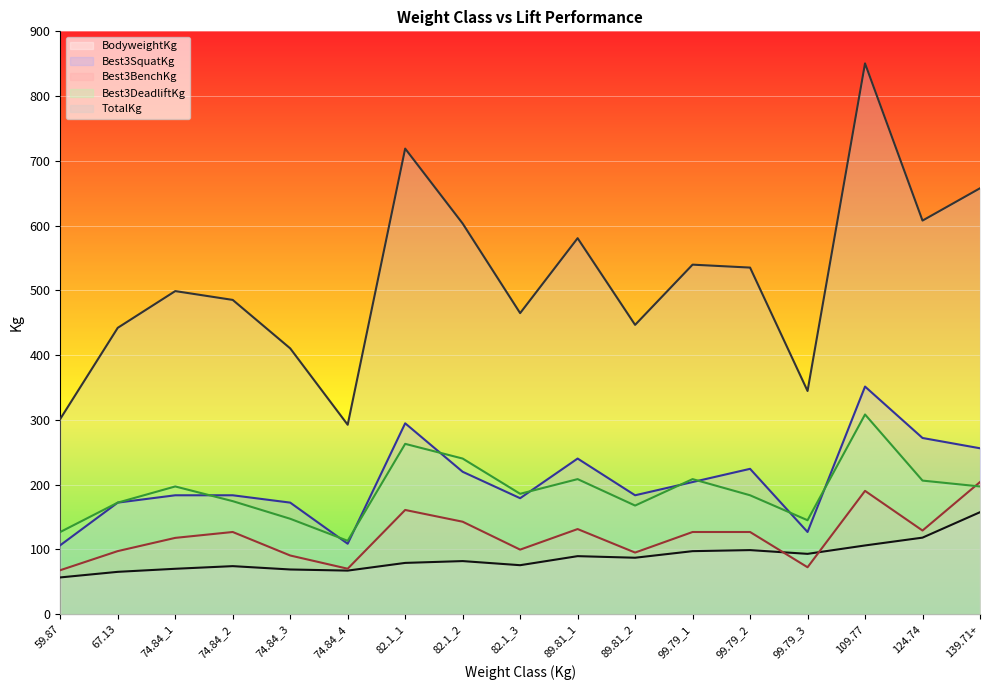

Reading right to left, what are all the values shown in this chart?

BodyweightKg: 157.6	118.3	106.2	93.3	99.1	97.4	87.3	89.7	75.8	82.1	79.3	67.4	69.1	74.3	70.2	65.5	56.9
Best3SquatKg: 256.3	272.2	351.5	127.0	224.5	204.1	183.7	240.4	179.2	220.0	294.8	108.9	172.4	183.7	183.7	172.4	106.6
Best3BenchKg: 204.1	129.3	190.5	72.6	127.0	127.0	95.2	131.5	99.8	142.9	161.0	70.3	90.7	127.0	117.9	97.5	68.0
Best3DeadliftKg: 197.3	206.4	308.4	145.2	183.7	208.7	167.8	208.7	186.0	240.4	263.1	113.4	147.4	174.6	197.3	172.4	127.0
TotalKg: 657.7	607.8	850.5	344.7	535.2	539.8	446.8	580.6	464.9	603.3	718.9	292.6	410.5	485.3	498.9	442.2	301.6